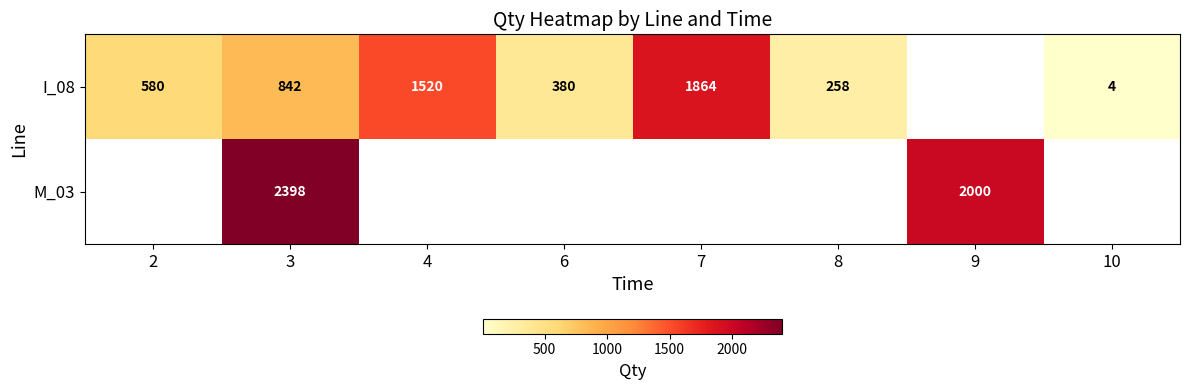

What is the difference between the I_08 values at 10 and 3?

838